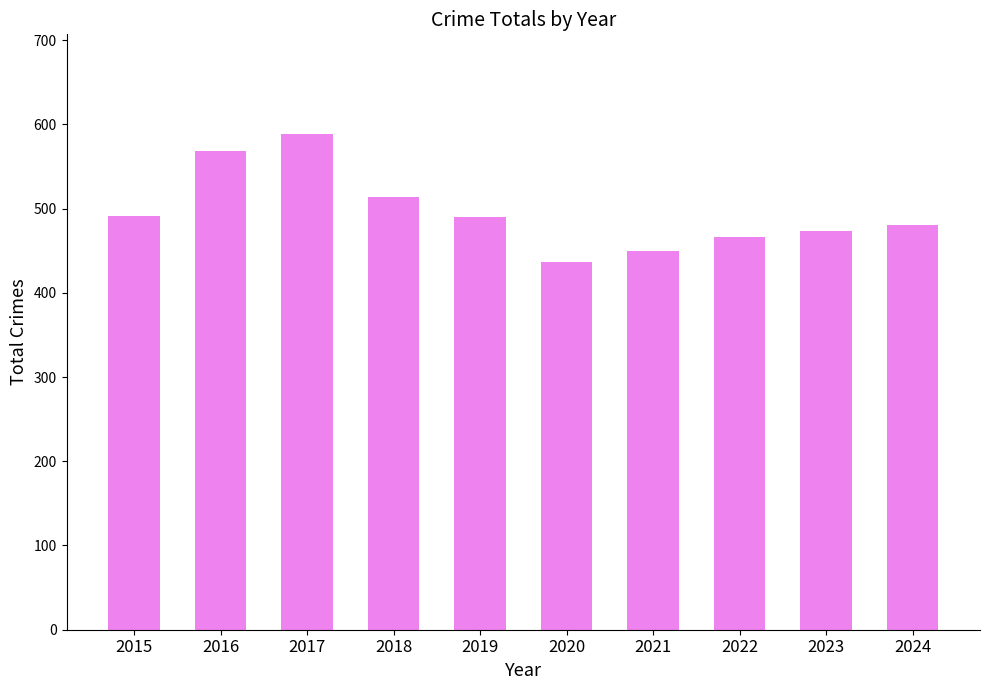

At which label does the data first exceed 490?

2015